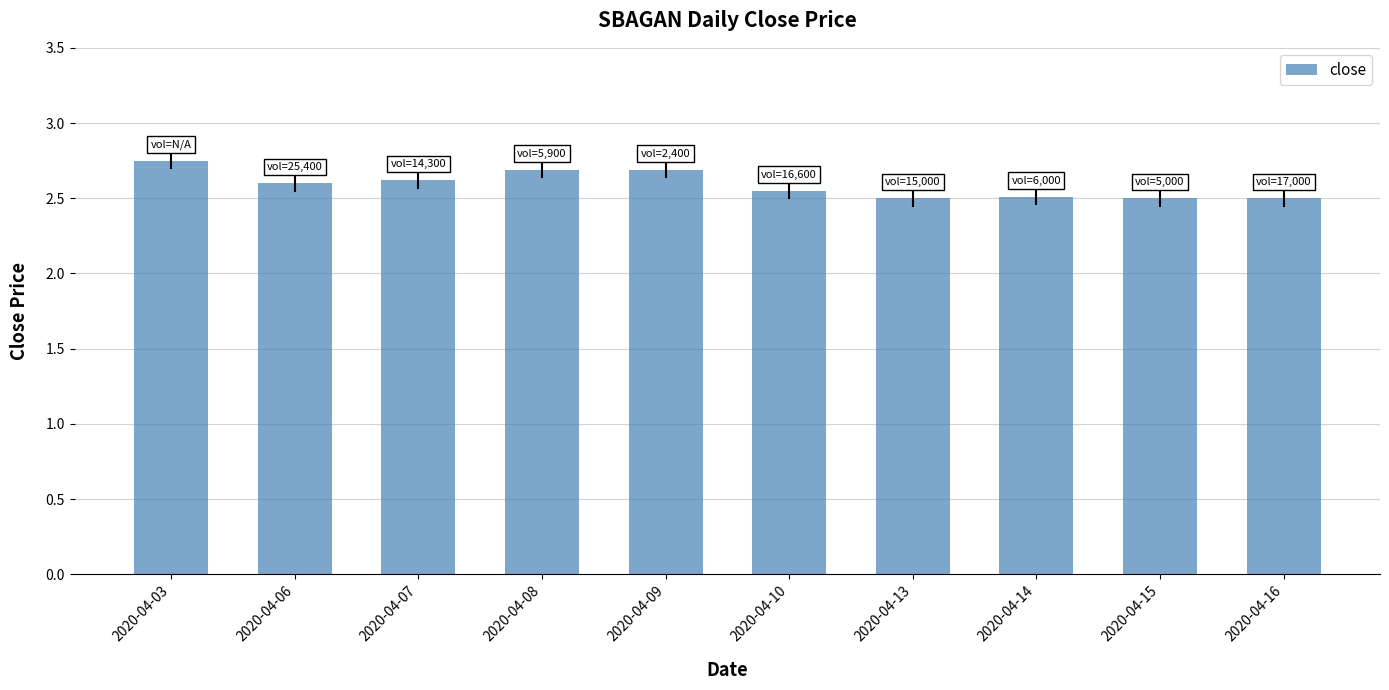

Which has a higher value, 2020-04-08 or 2020-04-07?

2020-04-08